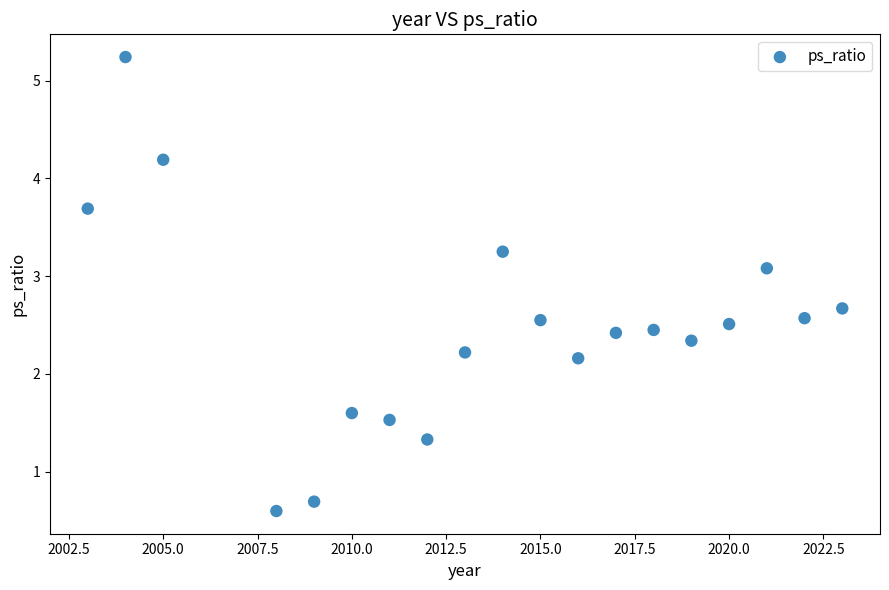

What is the range of X values (max minus min)?

20.0